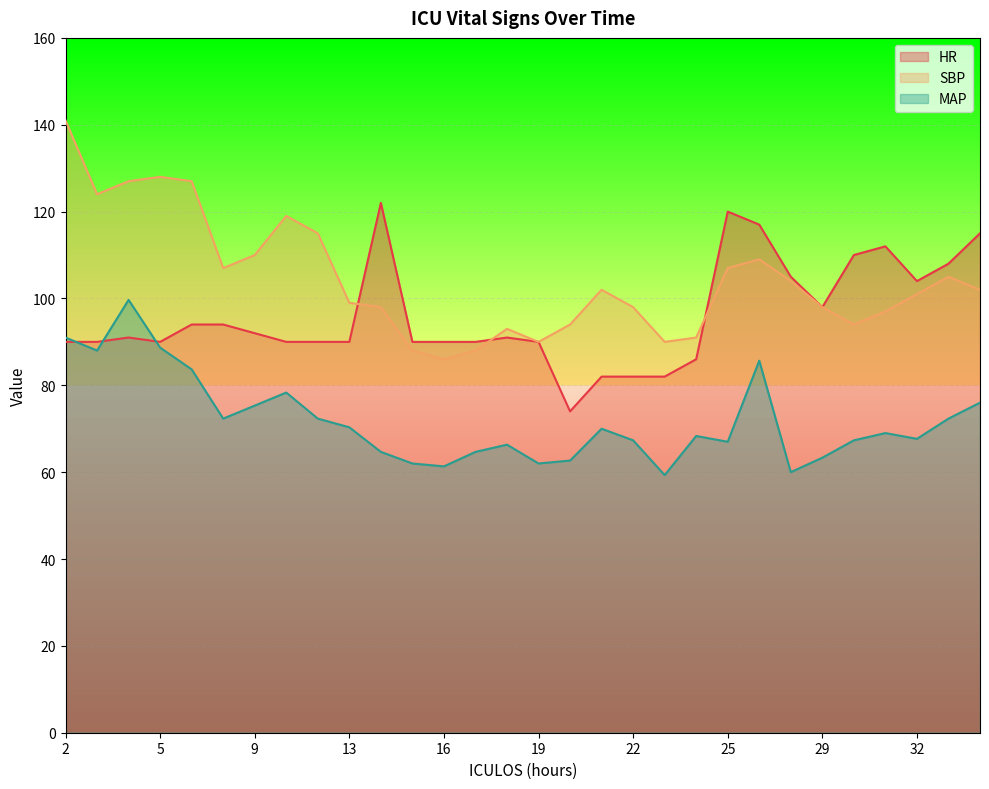

Is it true that SBP equals 153.9 at 35?

False